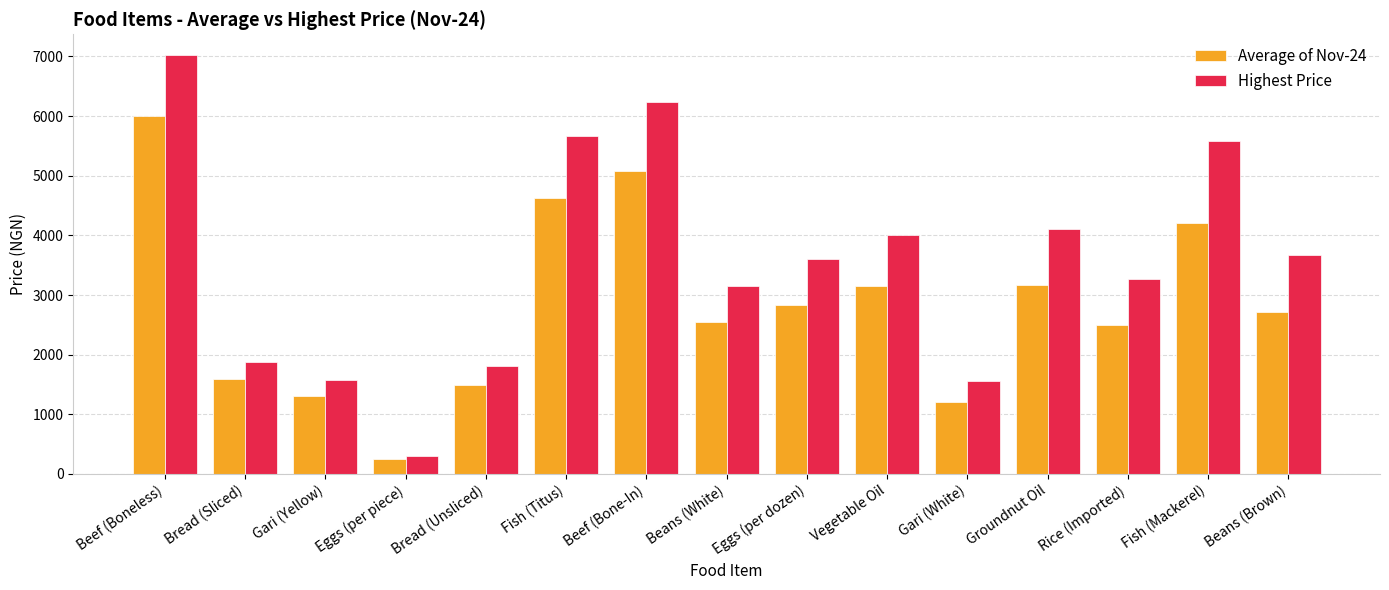

What is the spread (max minus min) of values at Rice (Imported)?

774.7